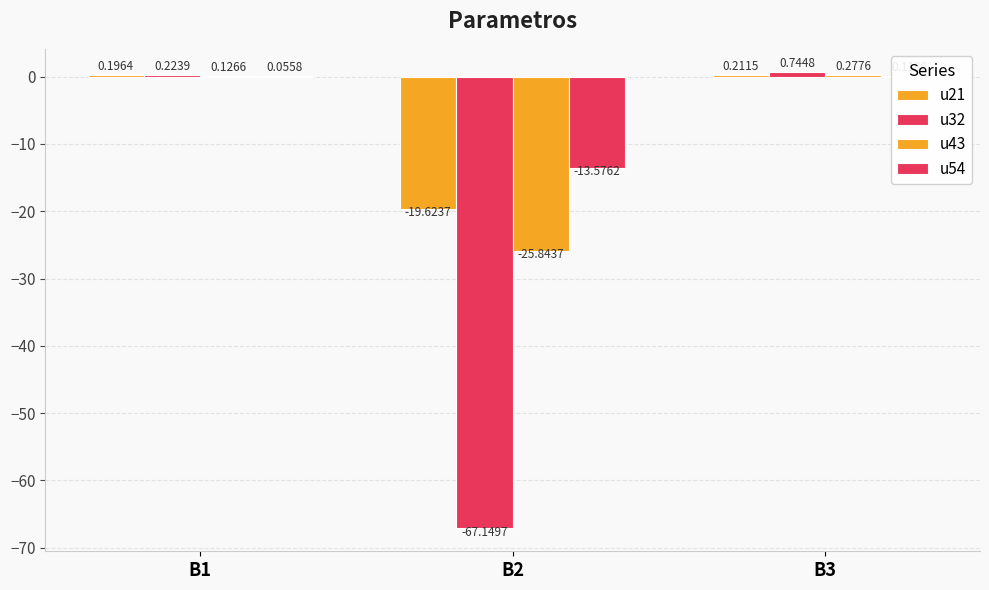

Is the value of u43 at B3 greater than the value of u32 at B1?

Yes